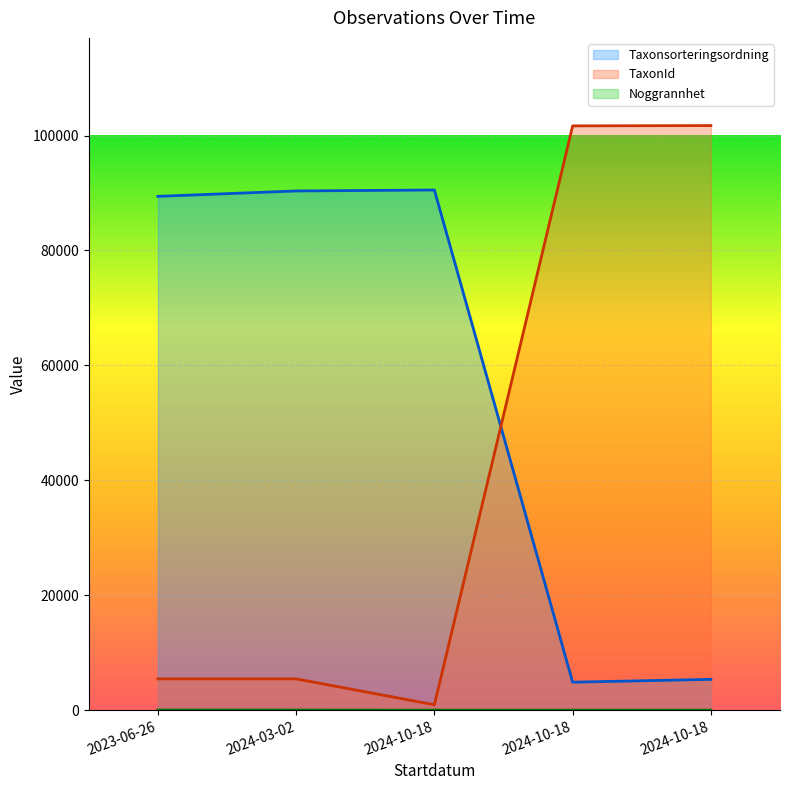

What is the difference between the second highest and minimum values in the Noggrannhet series?

15